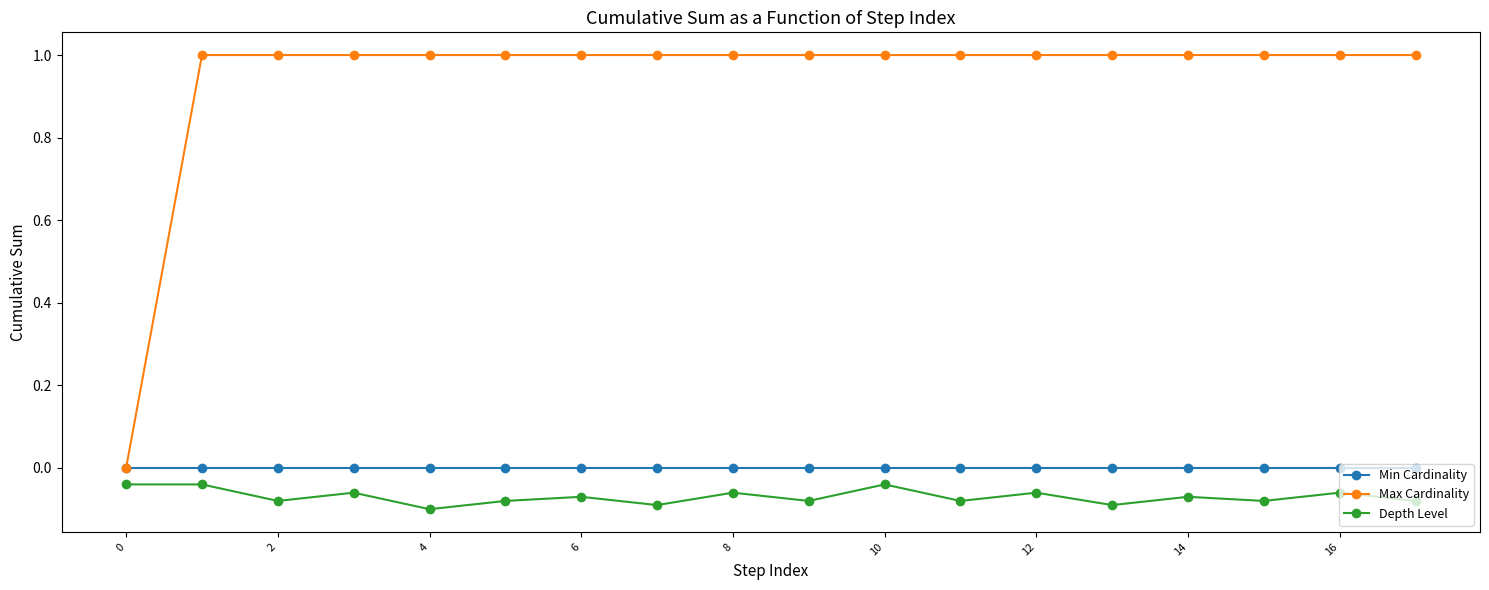

Which series has the widest spread of values?

Max Cardinality